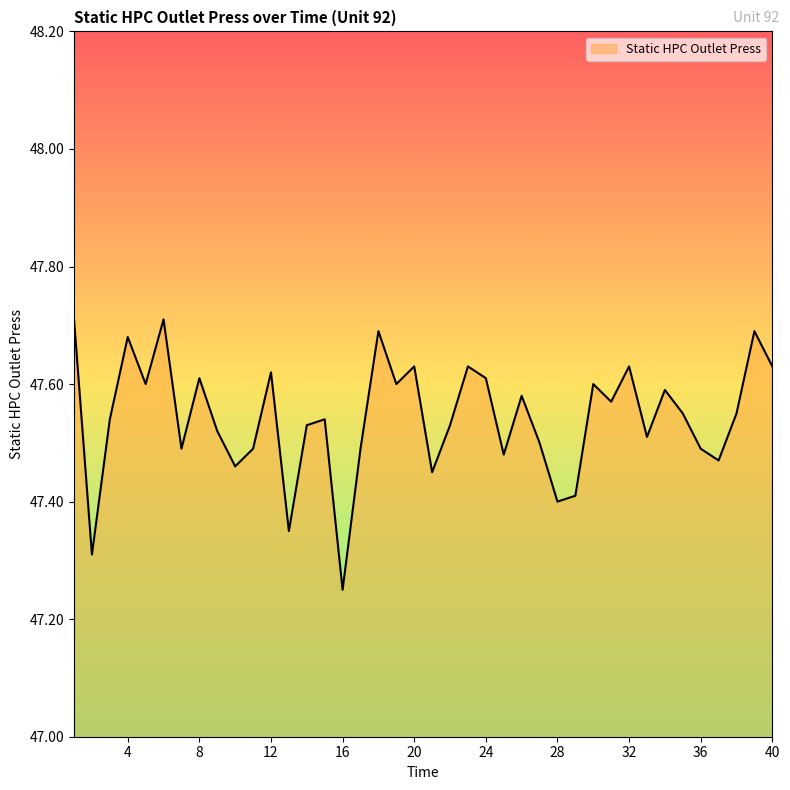

What is the difference between the maximum and minimum values?

0.5